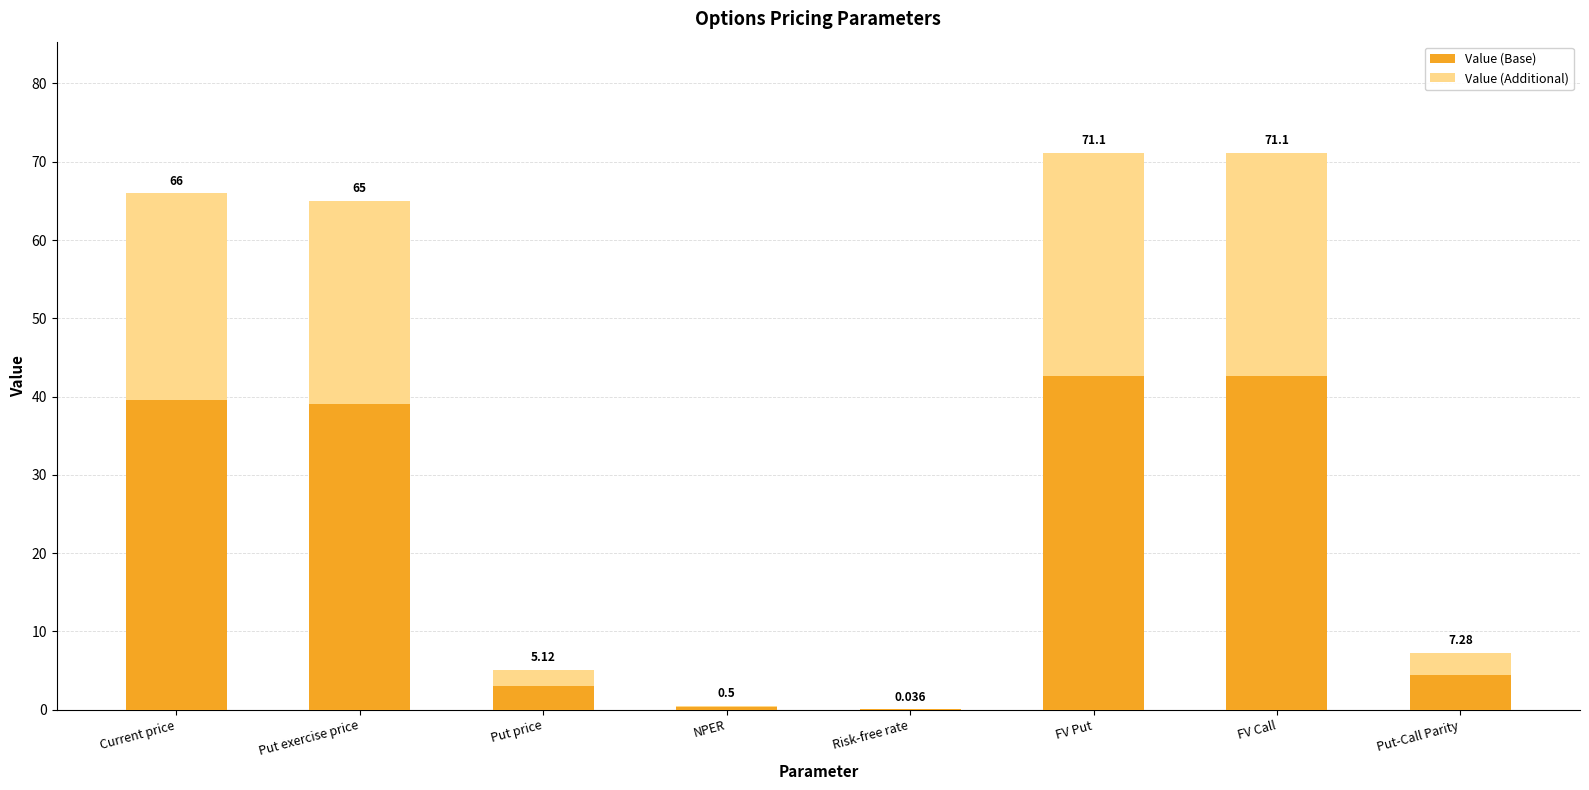

At which label is Value (Base) closest to 21?

Put-Call Parity